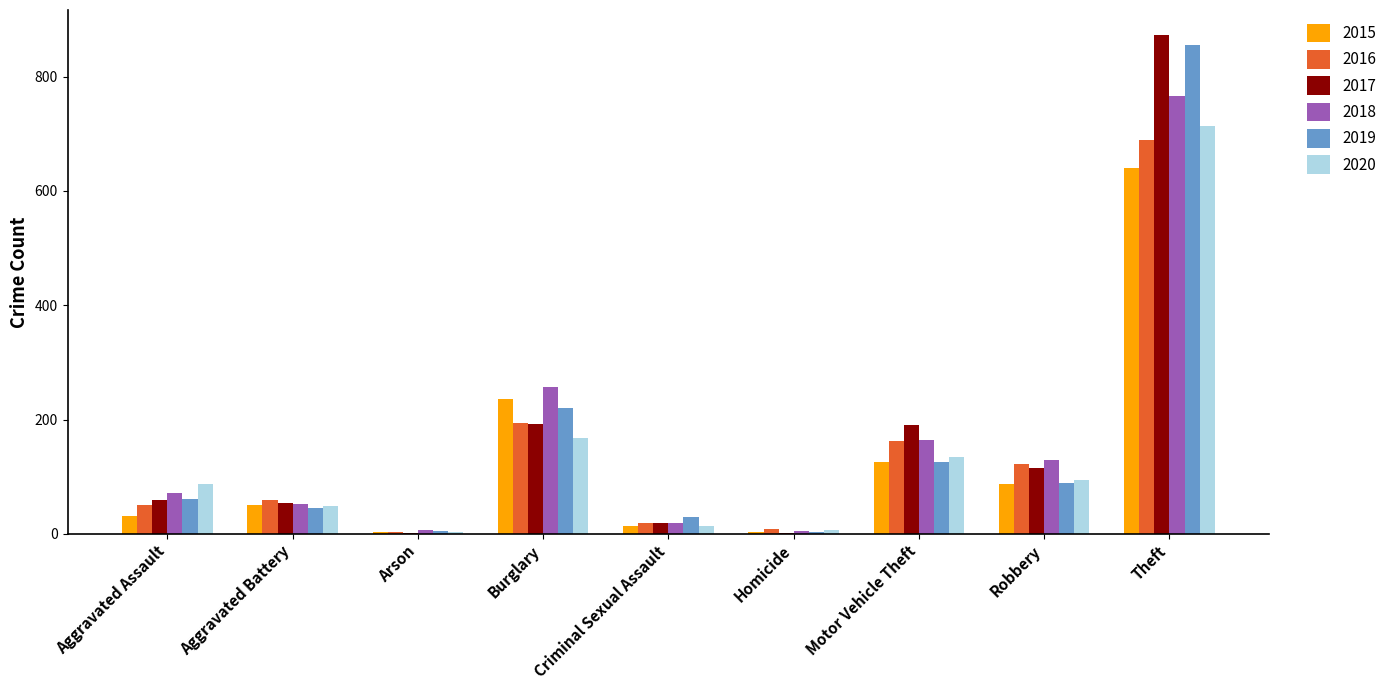

How many data points does each series have?

9